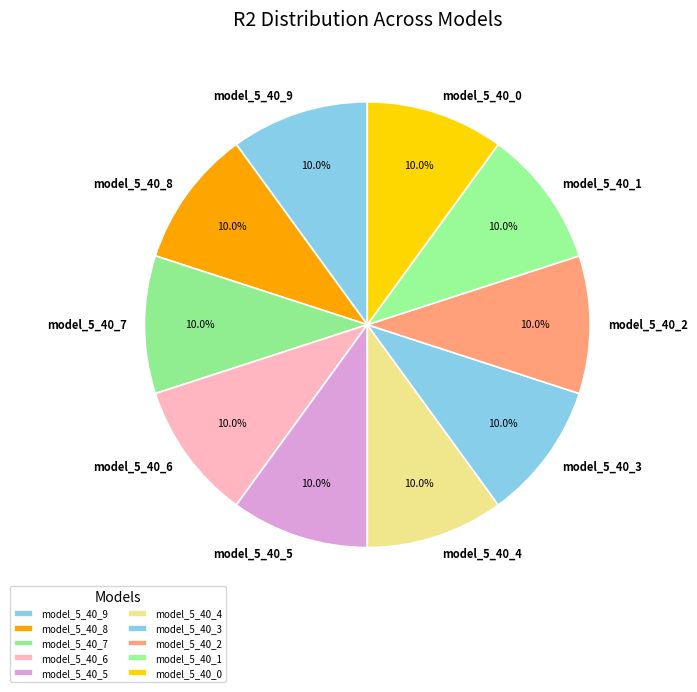

Is there any slice that represents more than half of the pie?

No